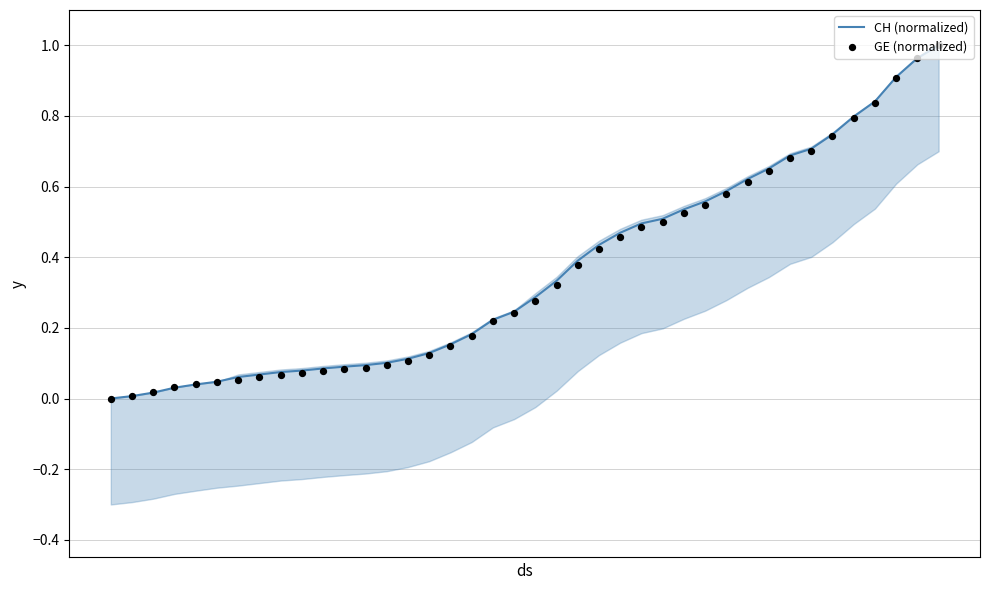

Which series has the largest total across all categories?

CH (normalized)